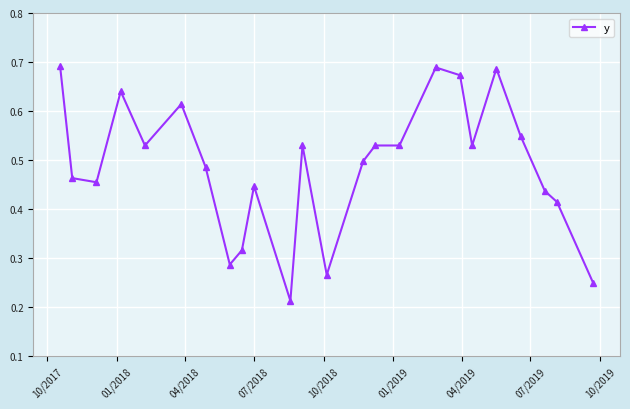

True or false: the data has more than 0 interior local peaks.

True